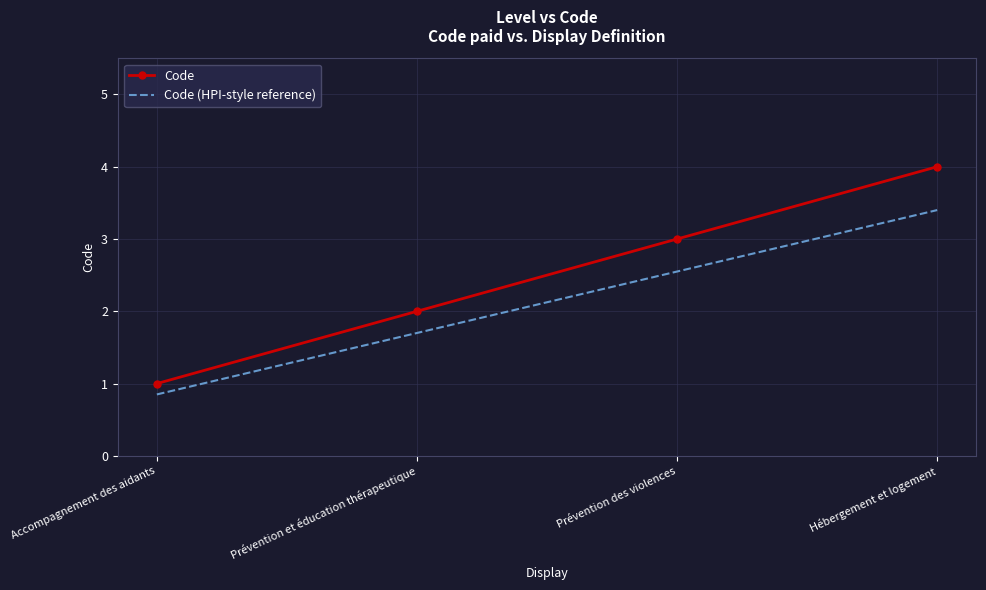

True or false: Code (HPI-style reference) has a value of 0.8 at Accompagnement des aidants.

True